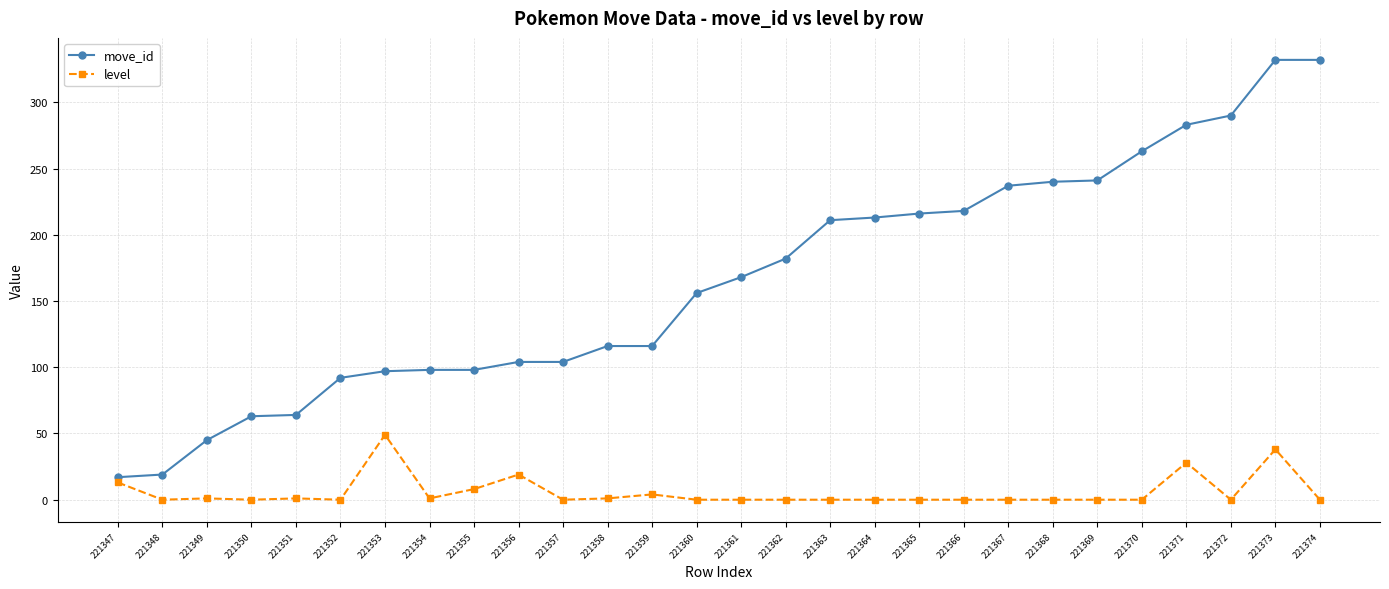

How many categories are shown in the chart?

28